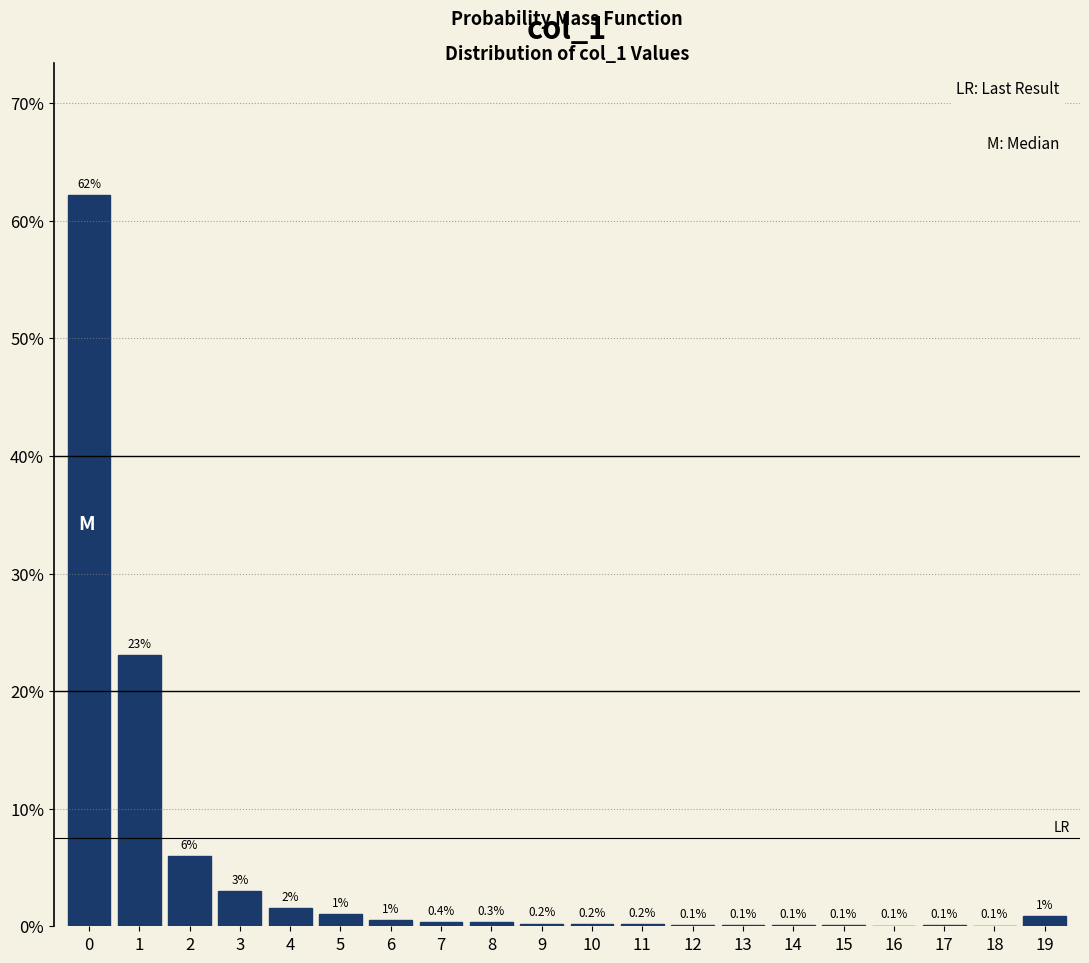

The value at 16 is 0.1. True or false?

True